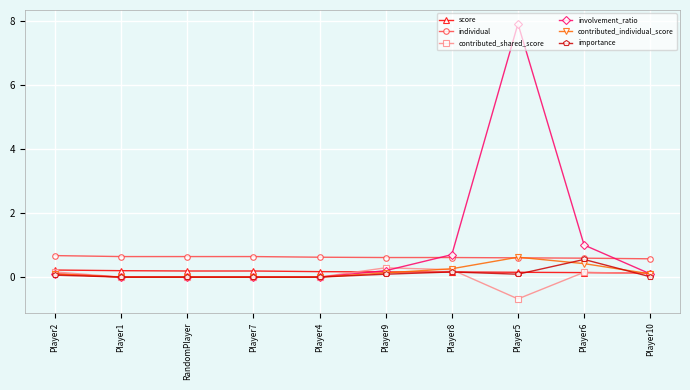

What is the sum of the score values at Player2 and Player7?

0.4